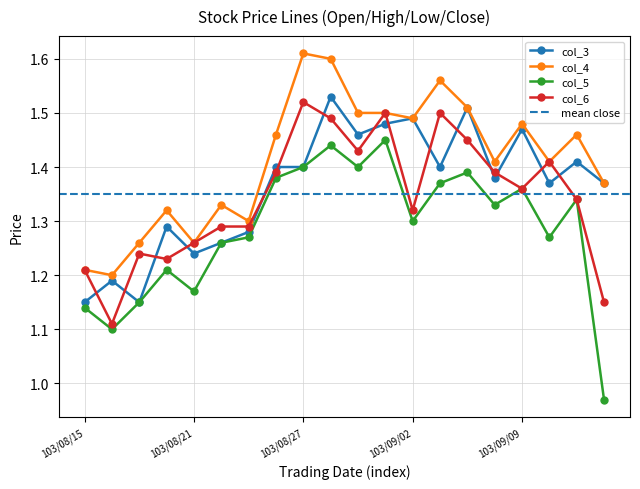

Reading left to right, list all the values displayed in this chart.

col_3: 103/08/15=1.1	103/08/18=1.2	103/08/19=1.1	103/08/20=1.3	103/08/21=1.2	103/08/22=1.3	103/08/25=1.3	103/08/26=1.4	103/08/27=1.4	103/08/28=1.5	103/08/29=1.5	103/09/01=1.5	103/09/02=1.5	103/09/03=1.4	103/09/04=1.5	103/09/05=1.4	103/09/09=1.5	103/09/10=1.4	103/09/11=1.4	103/09/12=1.4
col_4: 103/08/15=1.2	103/08/18=1.2	103/08/19=1.3	103/08/20=1.3	103/08/21=1.3	103/08/22=1.3	103/08/25=1.3	103/08/26=1.5	103/08/27=1.6	103/08/28=1.6	103/08/29=1.5	103/09/01=1.5	103/09/02=1.5	103/09/03=1.6	103/09/04=1.5	103/09/05=1.4	103/09/09=1.5	103/09/10=1.4	103/09/11=1.5	103/09/12=1.4
col_5: 103/08/15=1.1	103/08/18=1.1	103/08/19=1.1	103/08/20=1.2	103/08/21=1.2	103/08/22=1.3	103/08/25=1.3	103/08/26=1.4	103/08/27=1.4	103/08/28=1.4	103/08/29=1.4	103/09/01=1.4	103/09/02=1.3	103/09/03=1.4	103/09/04=1.4	103/09/05=1.3	103/09/09=1.4	103/09/10=1.3	103/09/11=1.3	103/09/12=1.0
col_6: 103/08/15=1.2	103/08/18=1.1	103/08/19=1.2	103/08/20=1.2	103/08/21=1.3	103/08/22=1.3	103/08/25=1.3	103/08/26=1.4	103/08/27=1.5	103/08/28=1.5	103/08/29=1.4	103/09/01=1.5	103/09/02=1.3	103/09/03=1.5	103/09/04=1.4	103/09/05=1.4	103/09/09=1.4	103/09/10=1.4	103/09/11=1.3	103/09/12=1.1